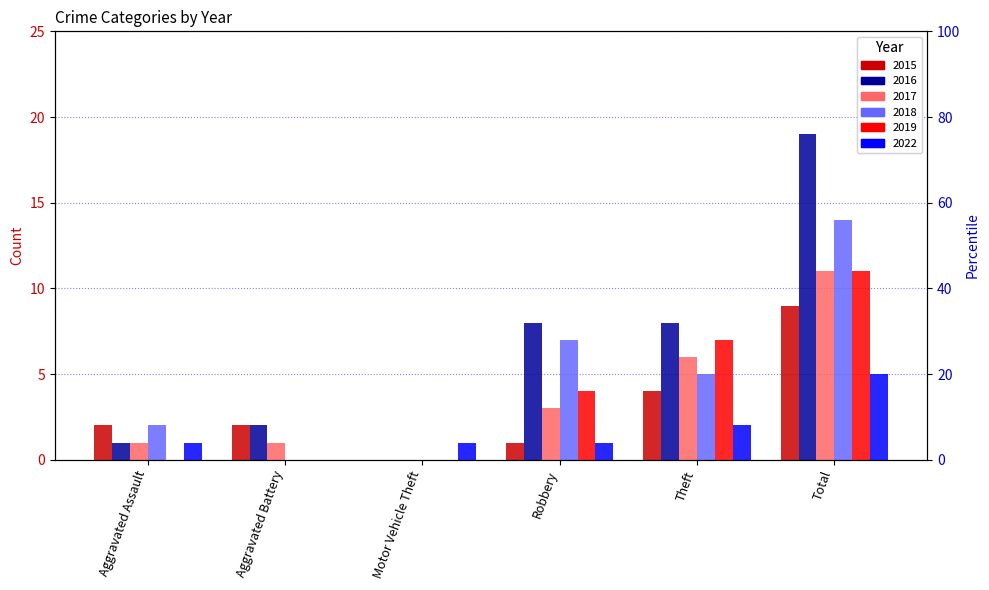

How many bars are there in each group?

6